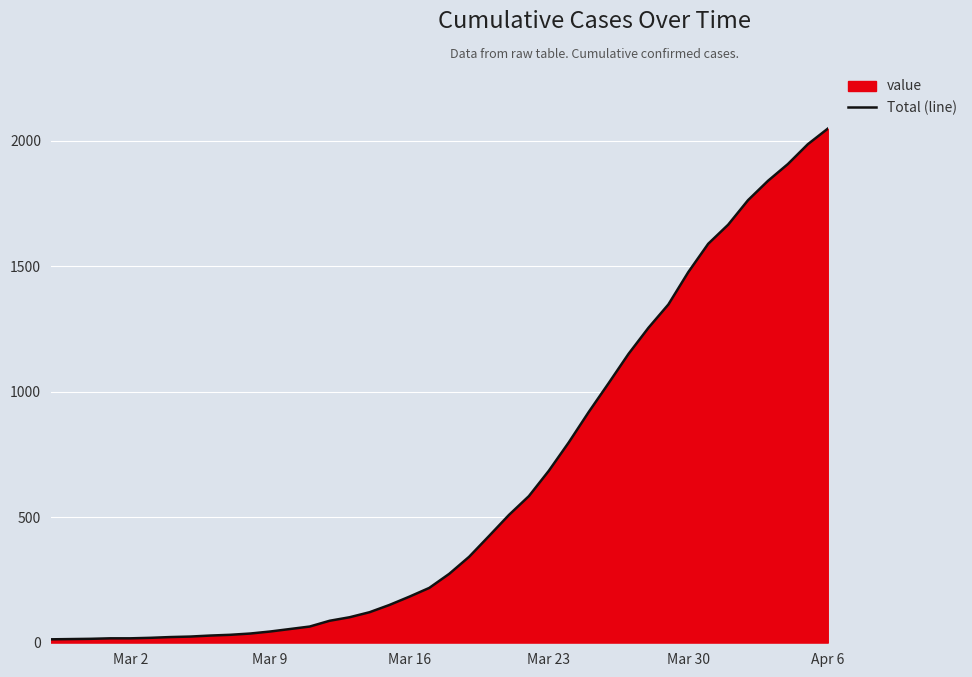

True or false: there are more than 1 points higher than both neighbors.

False